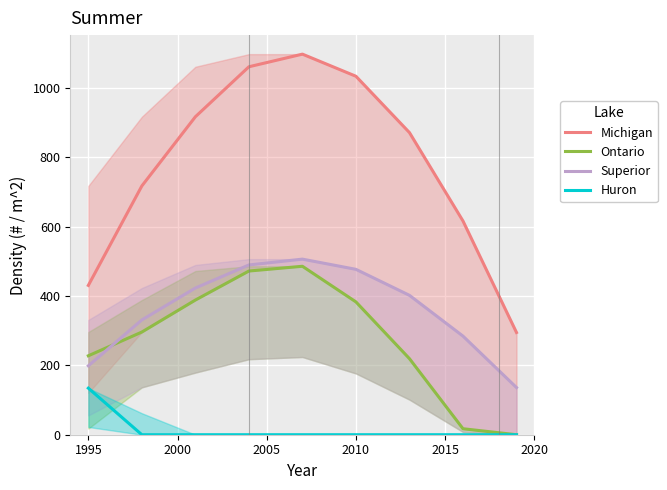

What is the maximum value for Superior?

506.0